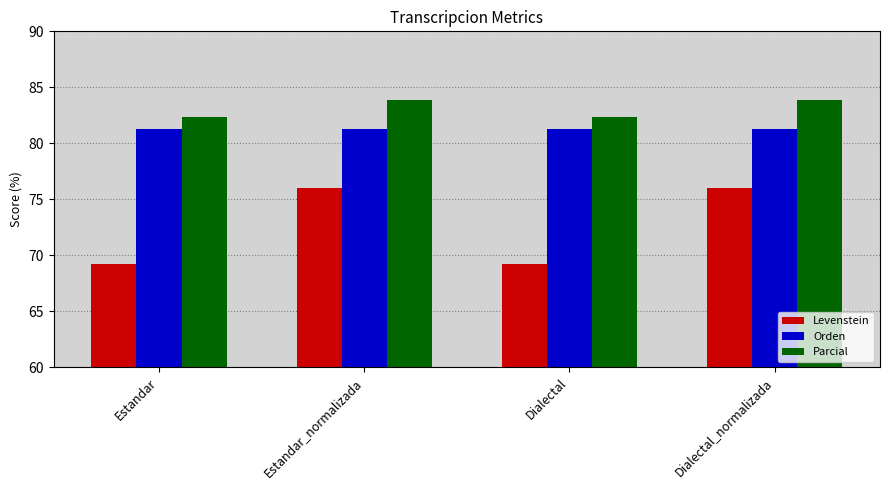

The value of Orden at Estandar is 121.4. True or false?

False